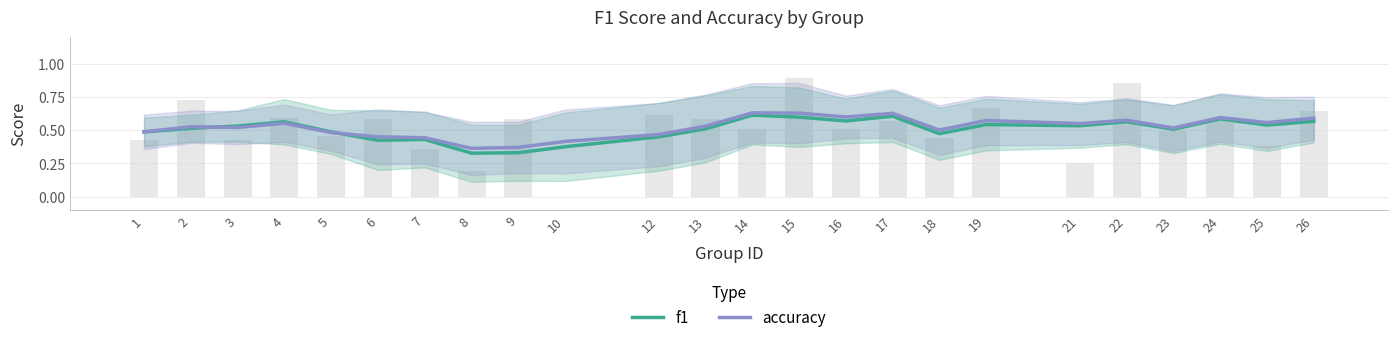

Reading right to left, transcribe all the data shown in this chart.

f1: 26=0.6	25=0.5	24=0.6	23=0.5	22=0.6	21=0.5	19=0.5	18=0.5	17=0.6	16=0.6	15=0.6	14=0.6	13=0.5	12=0.5	10=0.4	9=0.3	8=0.3	7=0.4	6=0.4	5=0.5	4=0.6	3=0.5	2=0.5	1=0.5
accuracy: 26=0.6	25=0.6	24=0.6	23=0.5	22=0.6	21=0.6	19=0.6	18=0.5	17=0.6	16=0.6	15=0.6	14=0.6	13=0.5	12=0.5	10=0.4	9=0.4	8=0.4	7=0.4	6=0.5	5=0.5	4=0.6	3=0.5	2=0.5	1=0.5